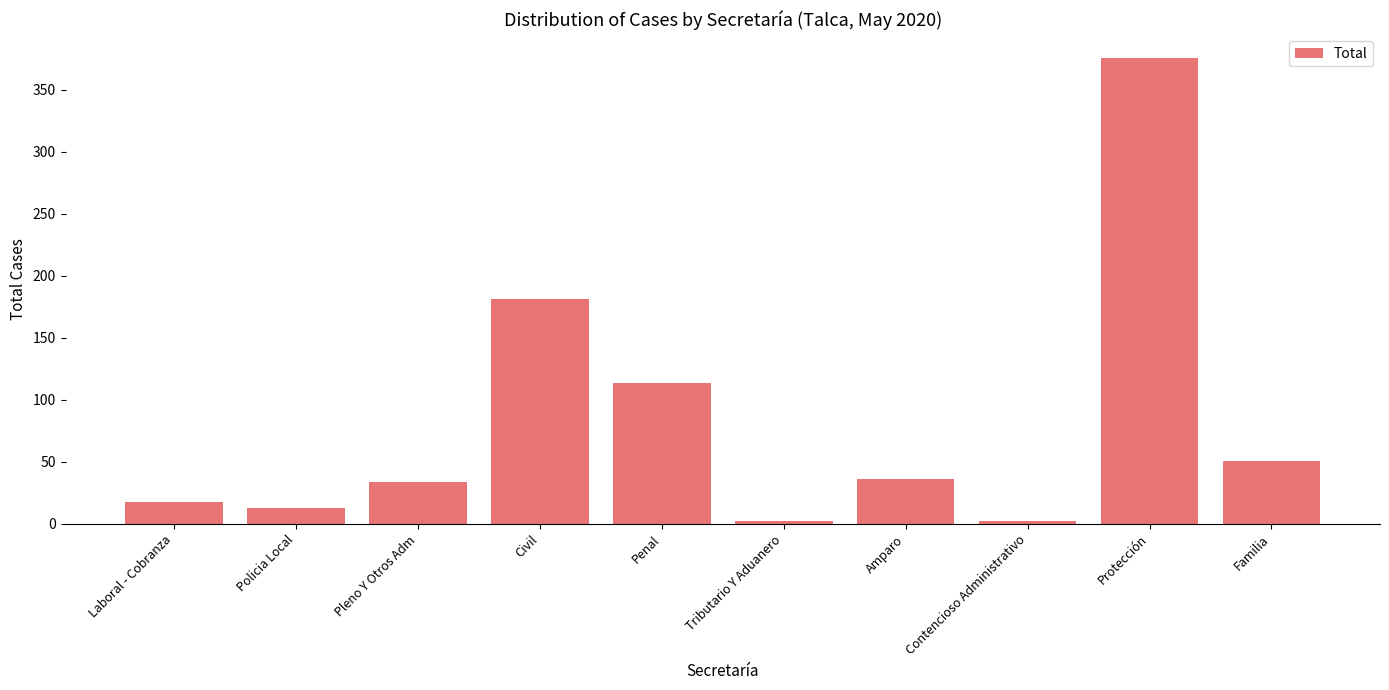

Between Familia and Civil, which is larger?

Civil